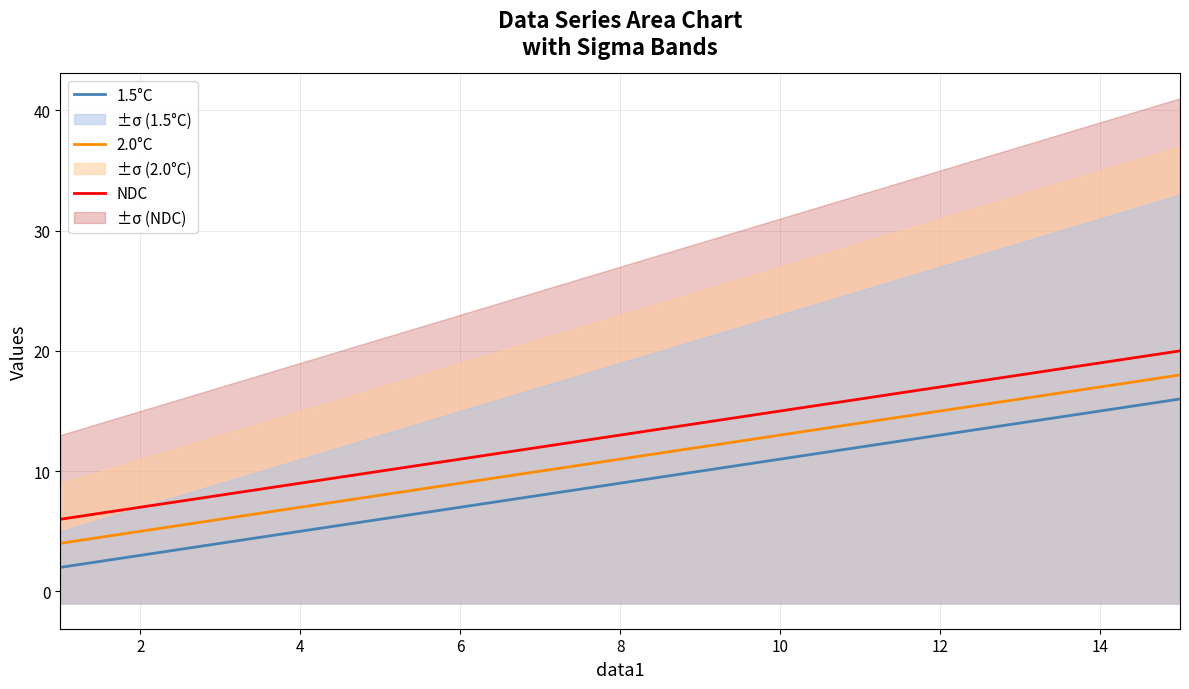

The value of NDC at 8 is 13. True or false?

True